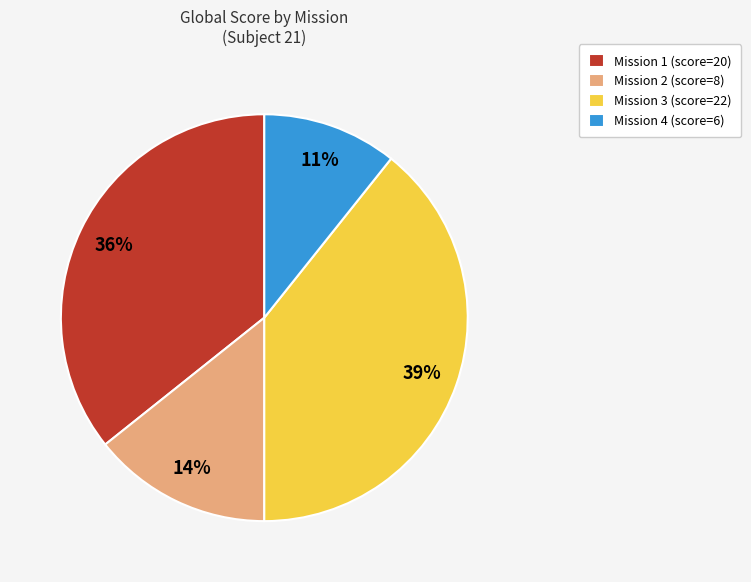

To the nearest percent, what is the average slice percentage?

25%